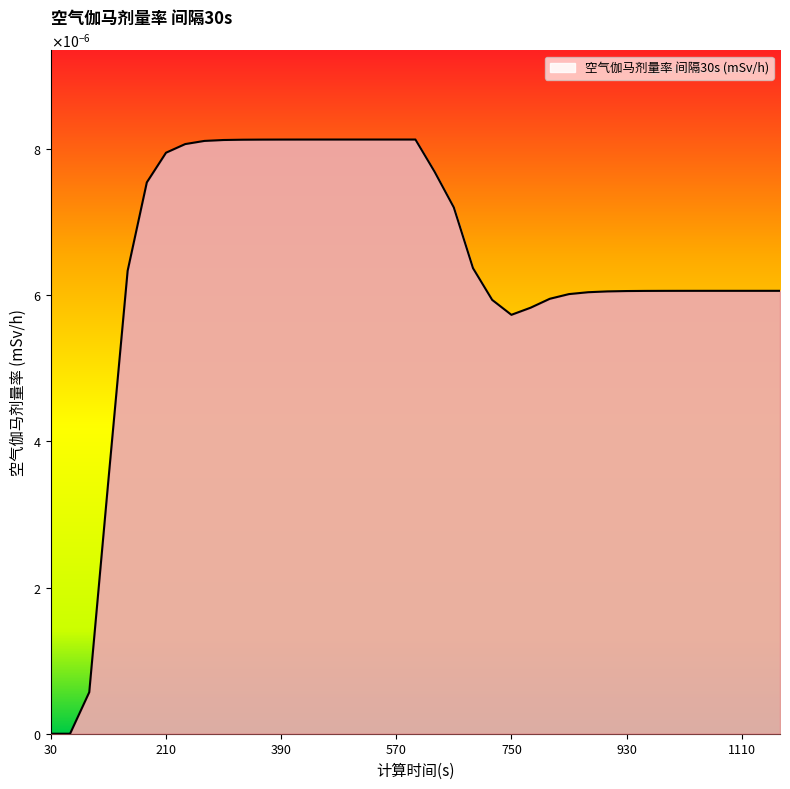

Rank the categories by value from highest to lowest.

510, 540, 570, 600, 480, 450, 420, 390, 360, 330, 300, 270, 240, 210, 630, 180, 660, 690, 150, 1080, 1110, 1140, 1170, 1050, 1020, 990, 960, 930, 900, 870, 840, 810, 720, 780, 750, 120, 90, 30, 60